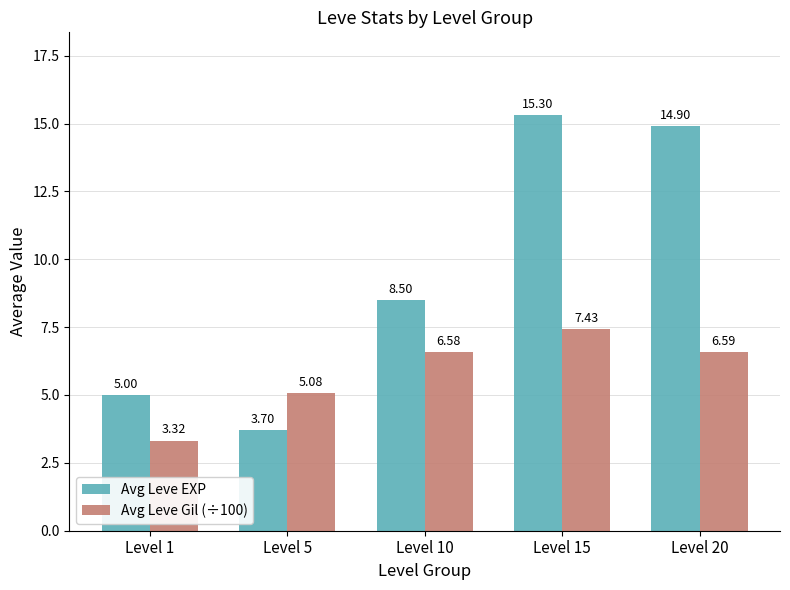

Rank the categories by Avg Leve Gil (÷100) value from lowest to highest.

Level 1, Level 5, Level 10, Level 20, Level 15